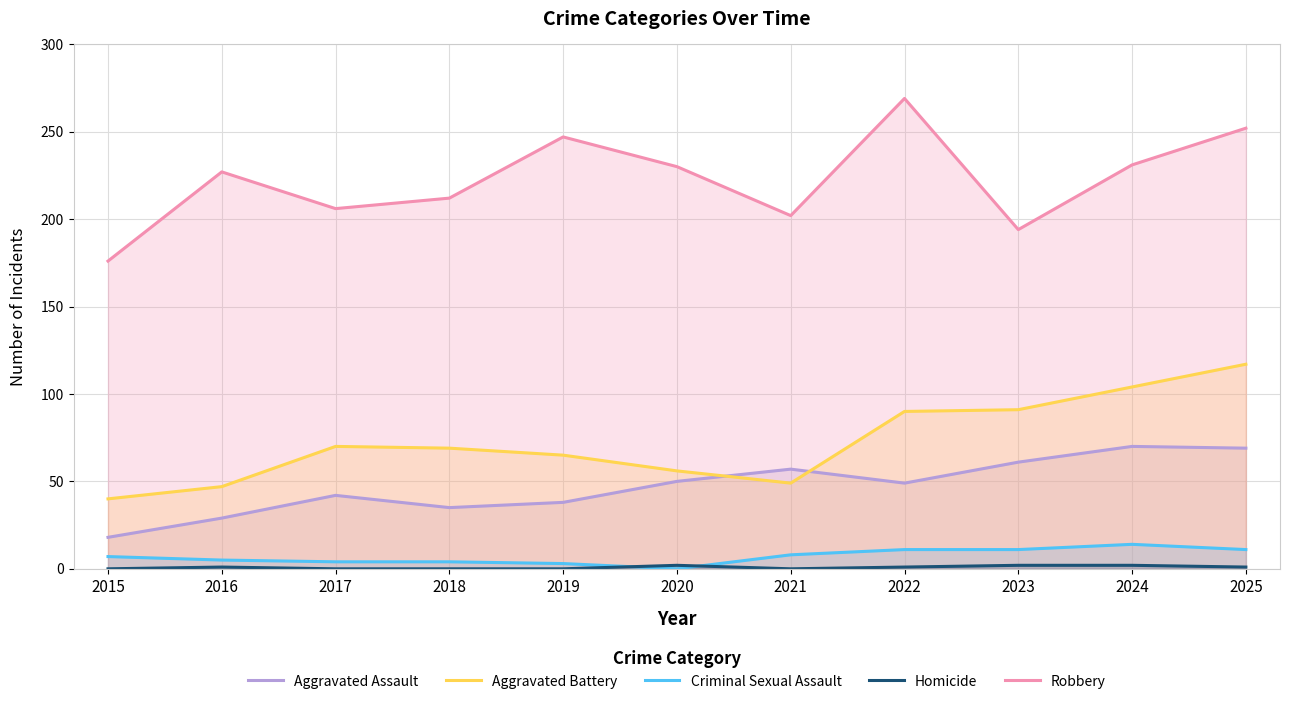

How many lines are shown in the chart?

5